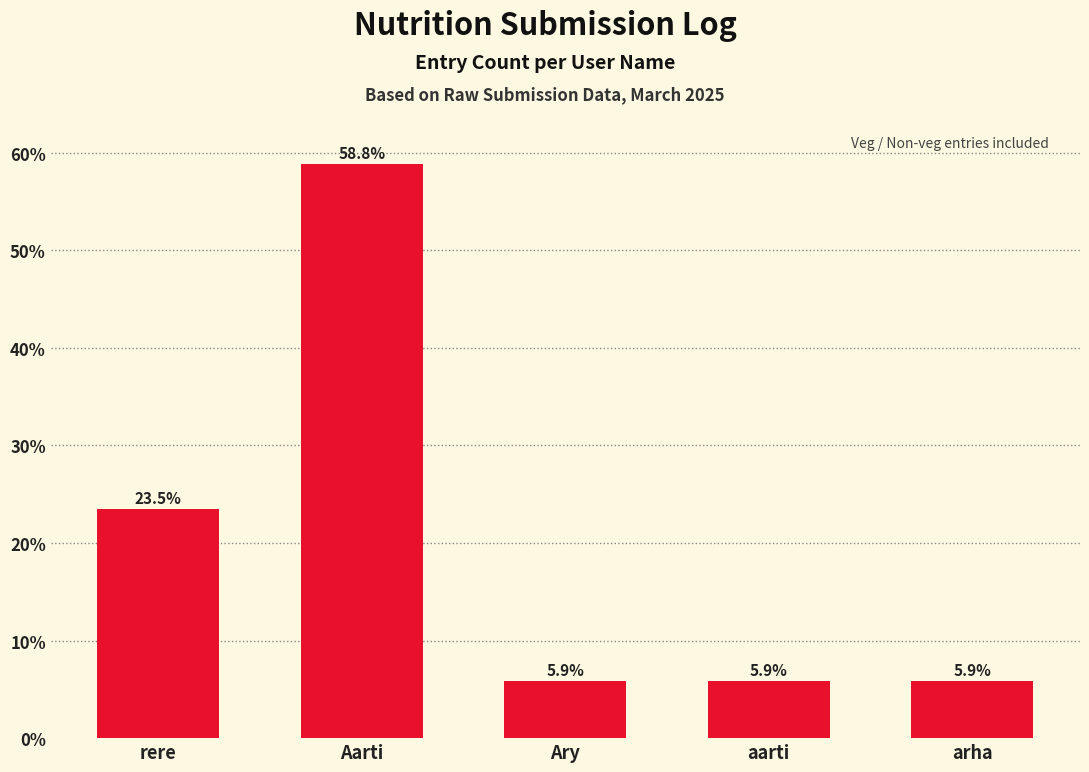

What is the ratio of the value at rere to the value at Ary?

4.0